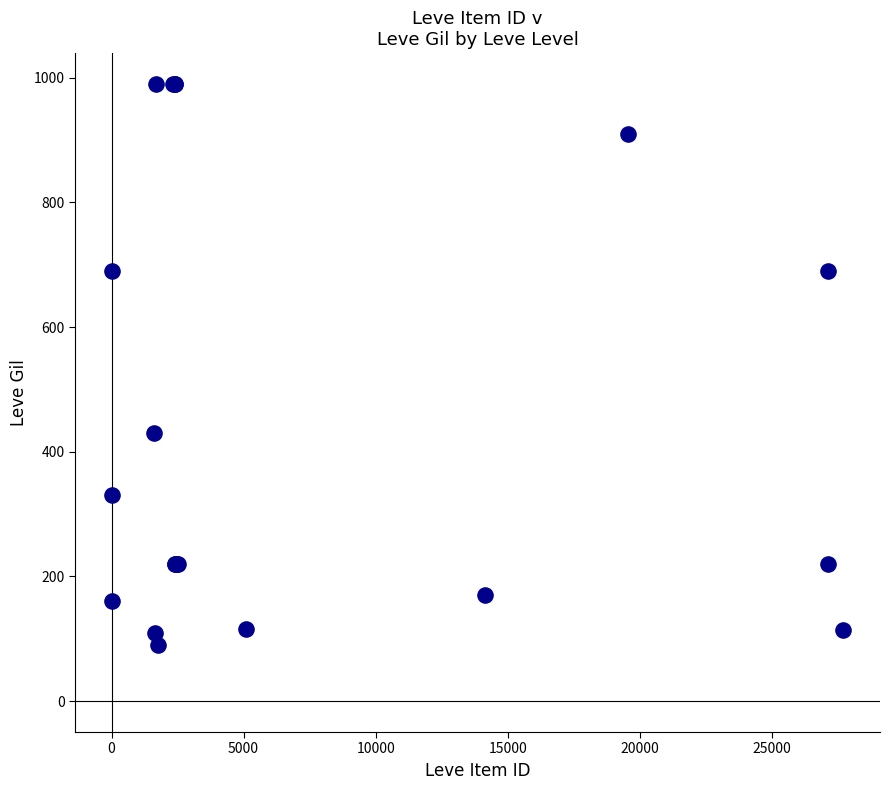

What Y value in the scatter plot is closest to 540?

430